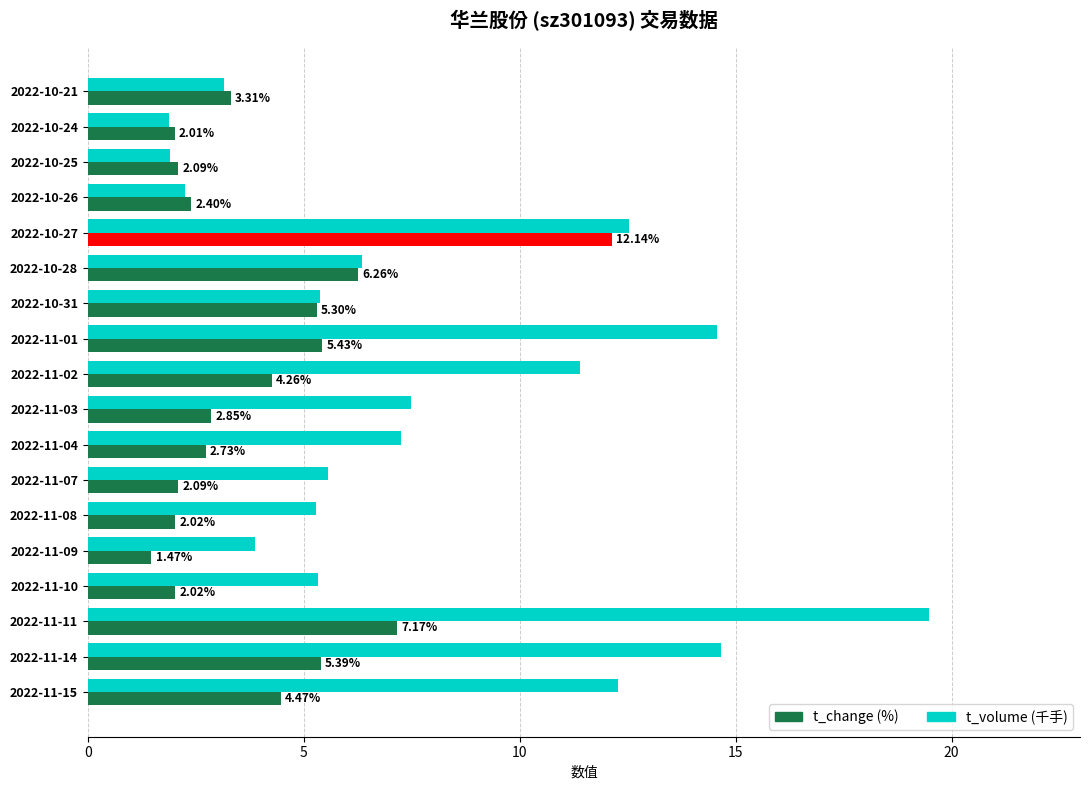

What is the spread (max minus min) of values at 2022-11-03?

4.6